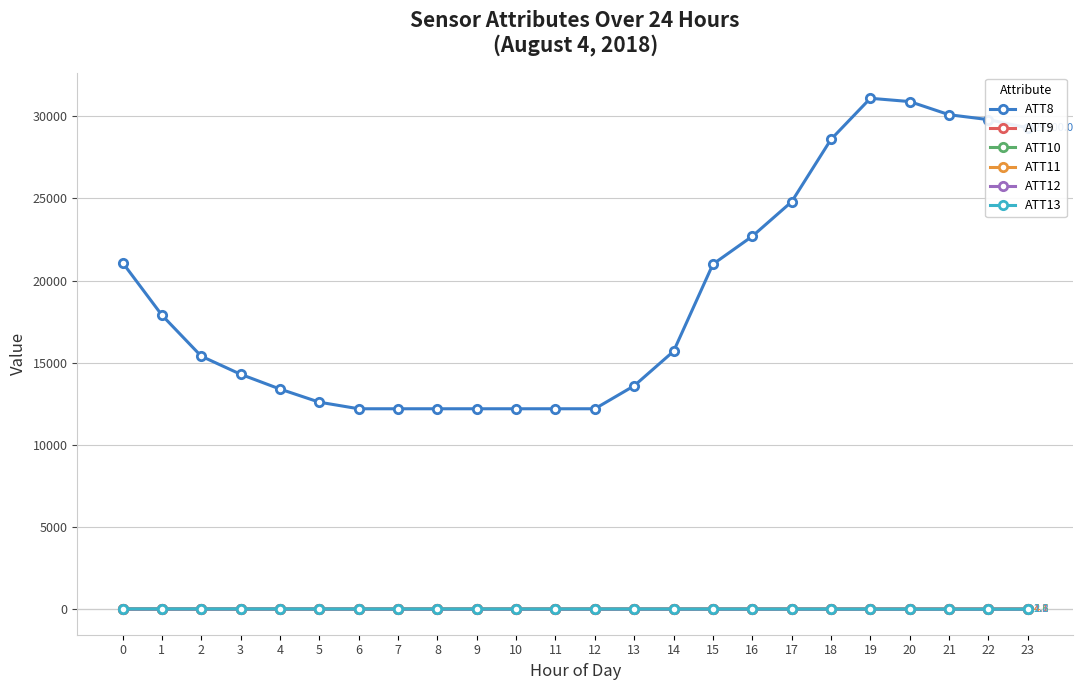

What is the total value across all series at 21?

30113.0